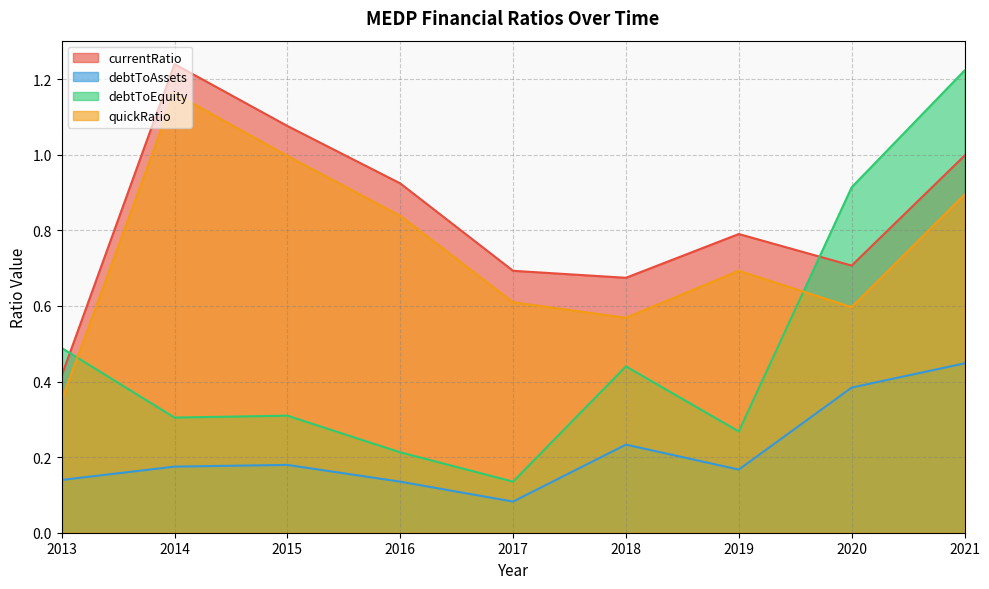

Reading right to left, what are all the values shown in this chart?

currentRatio: 2021=1.0	2020=0.7	2019=0.8	2018=0.7	2017=0.7	2016=0.9	2015=1.1	2014=1.2	2013=0.4
debtToAssets: 2021=0.4	2020=0.4	2019=0.2	2018=0.2	2017=0.1	2016=0.1	2015=0.2	2014=0.2	2013=0.1
debtToEquity: 2021=1.2	2020=0.9	2019=0.3	2018=0.4	2017=0.1	2016=0.2	2015=0.3	2014=0.3	2013=0.5
quickRatio: 2021=0.9	2020=0.6	2019=0.7	2018=0.6	2017=0.6	2016=0.8	2015=1.0	2014=1.2	2013=0.4